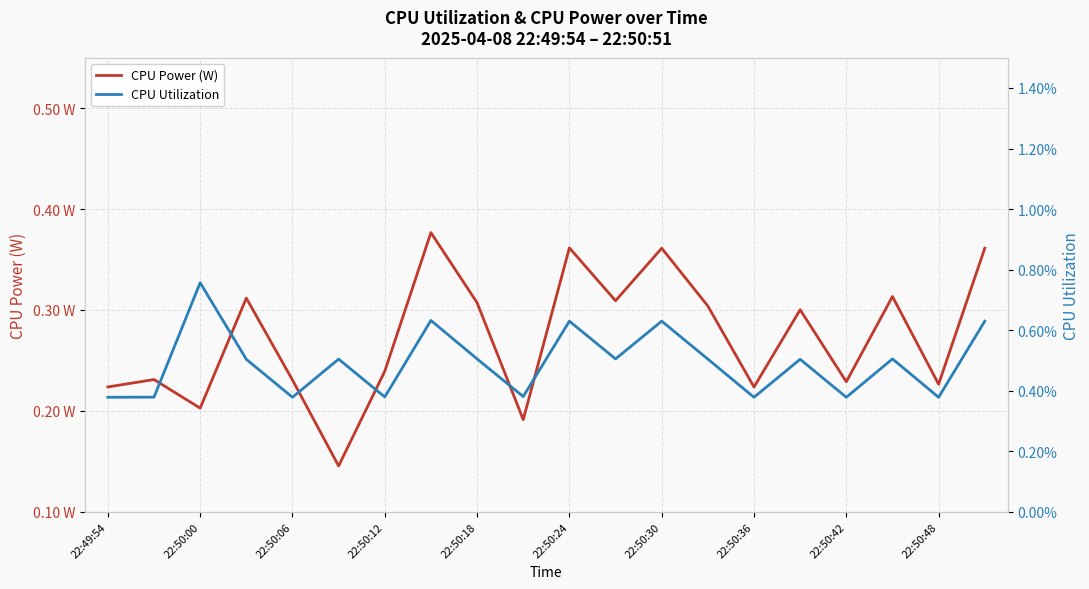

Which series has the largest total across all categories?

CPU Power (W)